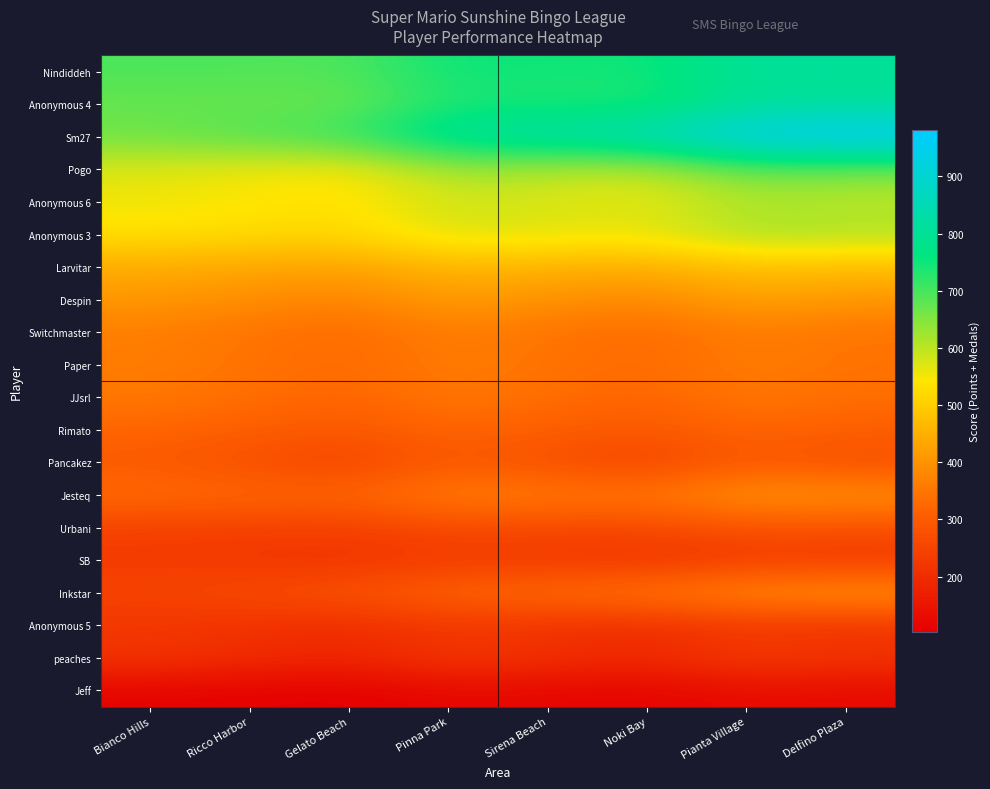

List the series in order of their peak value, highest first.

Sm27, Nindiddeh, Anonymous 4, Pogo, Anonymous 3, Anonymous 6, Larvitar, Despin, Inkstar, Jesteq, Switchmaster, Paper, JJsrl, Rimato, Pancakez, Urbani, peaches, SB, Anonymous 5, Jeff